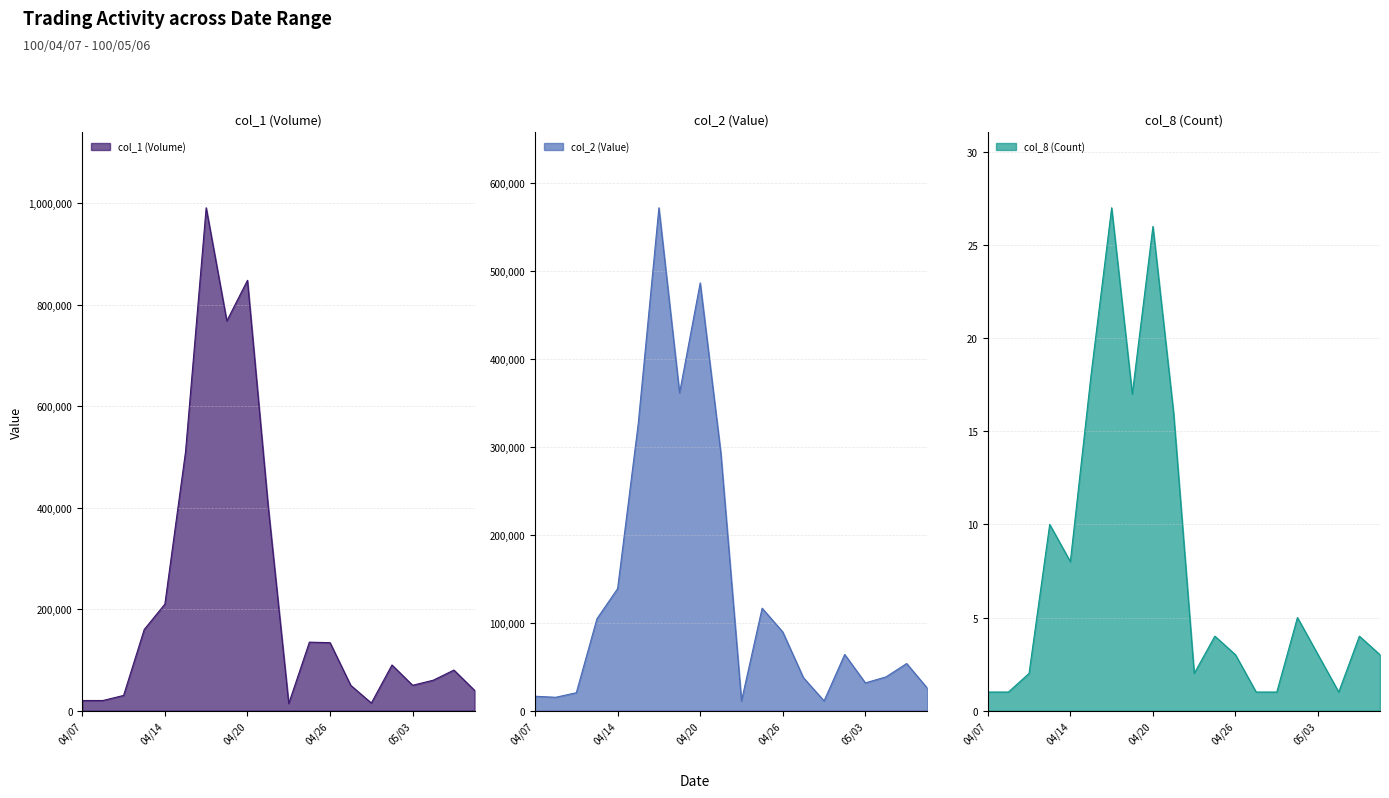

Does the chart display data point markers on the line(s)?

No